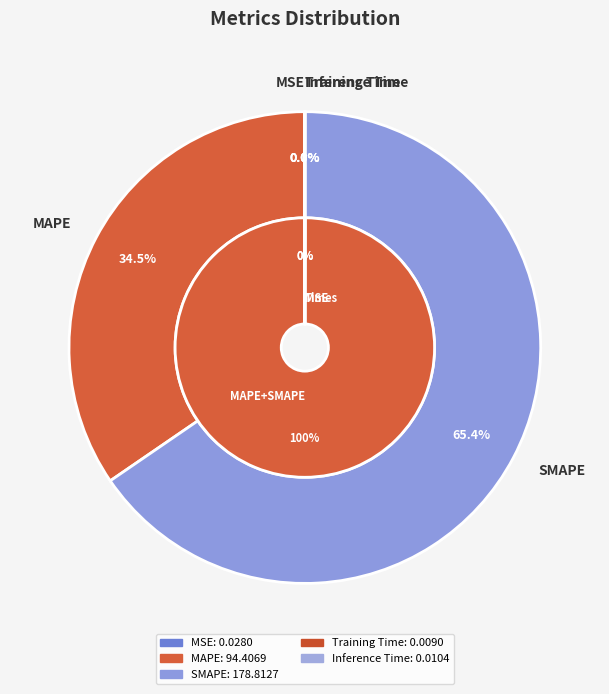

Which slice represents more than half of the pie?

SMAPE